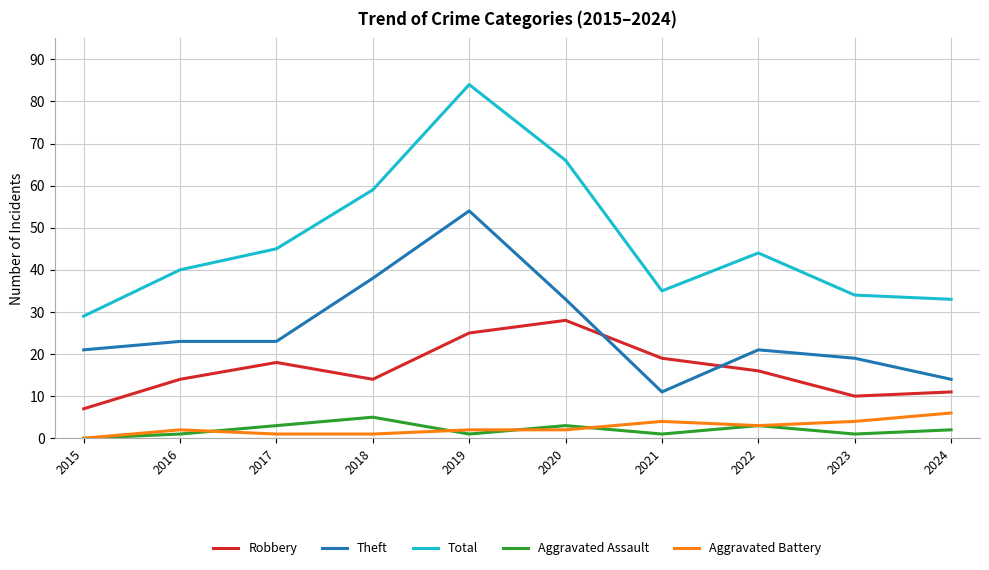

Which series has the largest total across all categories?

Total